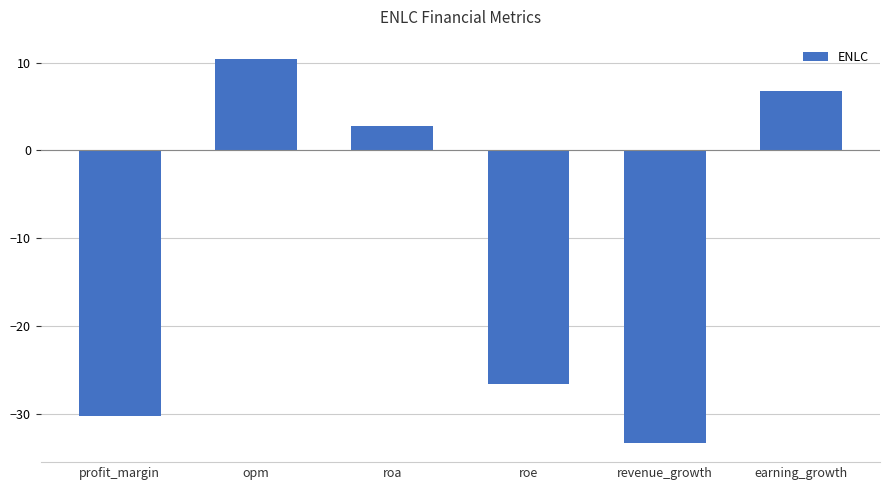

True or false: the data shows -49.6 at profit_margin.

False